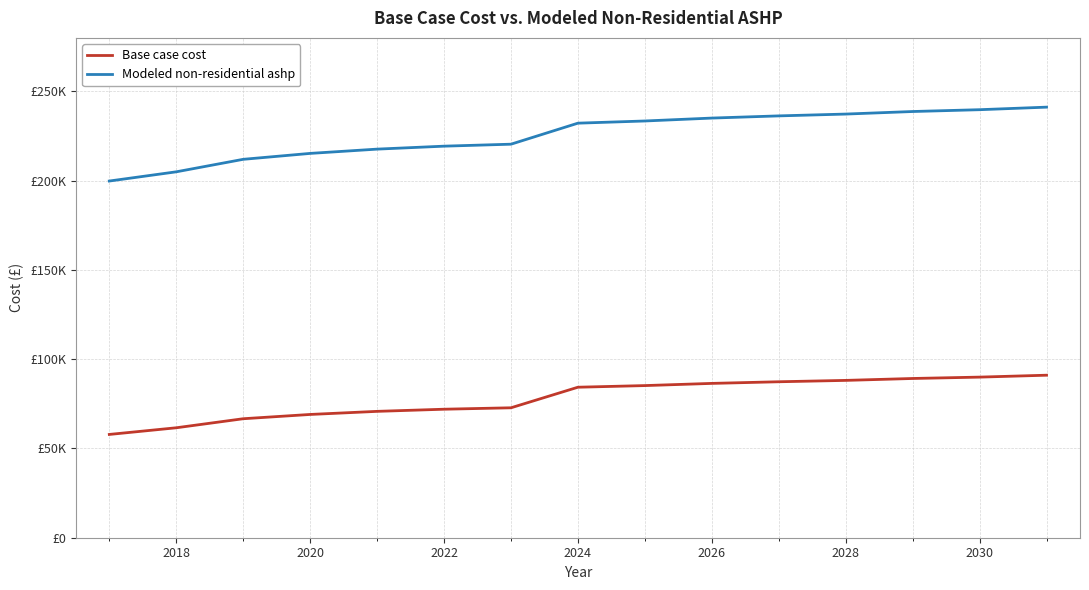

True or false: Modeled non-residential ashp and Base case cost intersect in this chart.

False